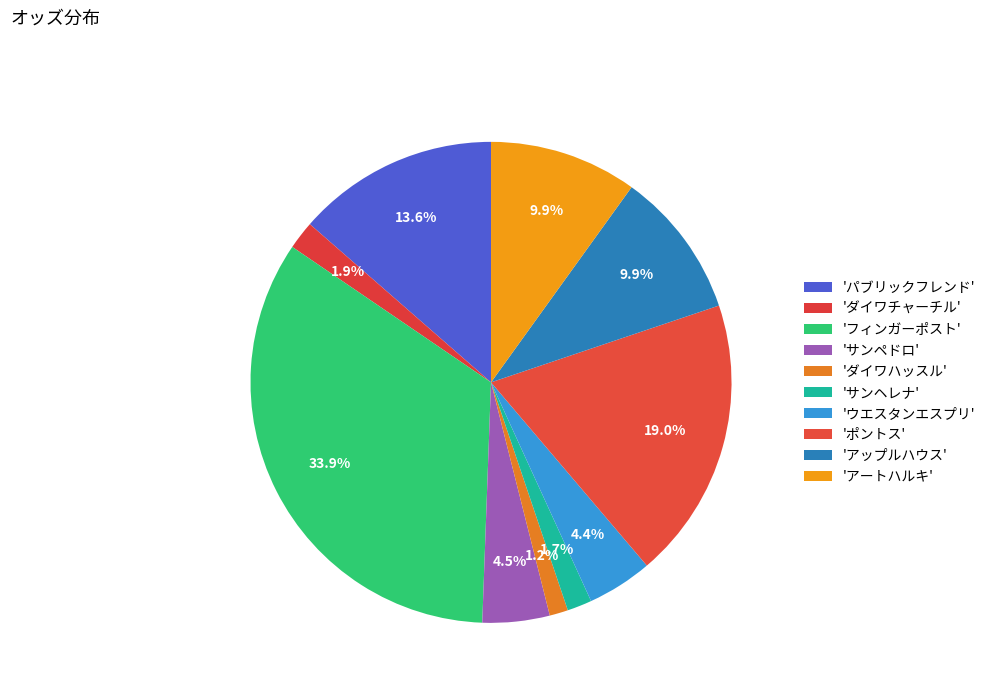

Count the number of slices in the pie.

10